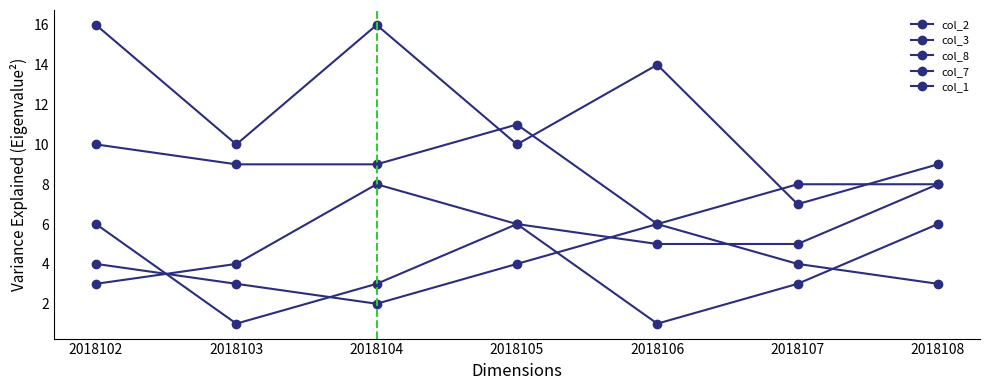

What is the total value across all series at 2018107?

27